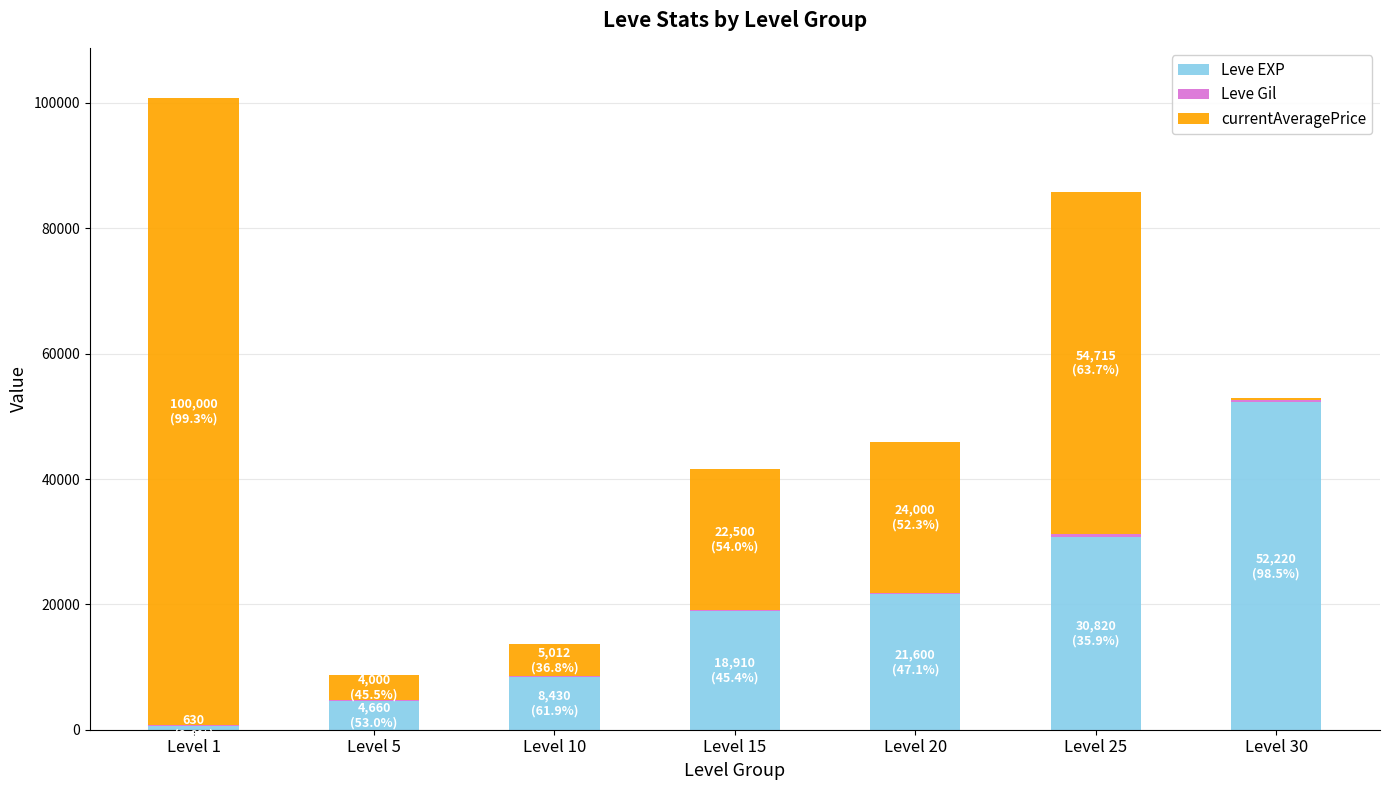

Which category has the highest value in the Leve EXP series?

Level 30